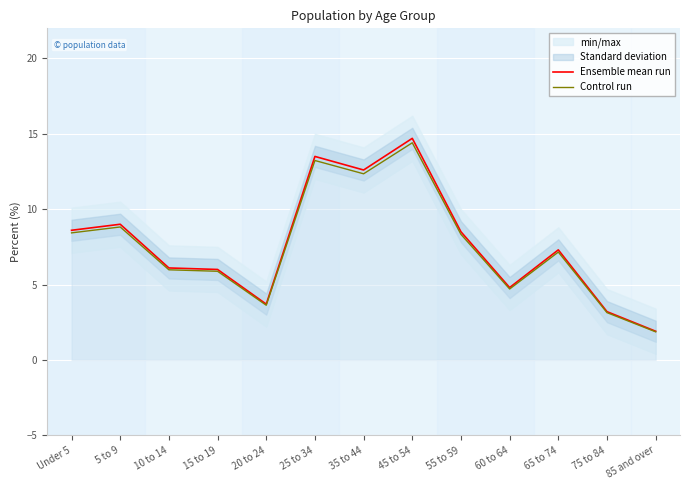

What is the average value of the Ensemble mean run series?

7.7